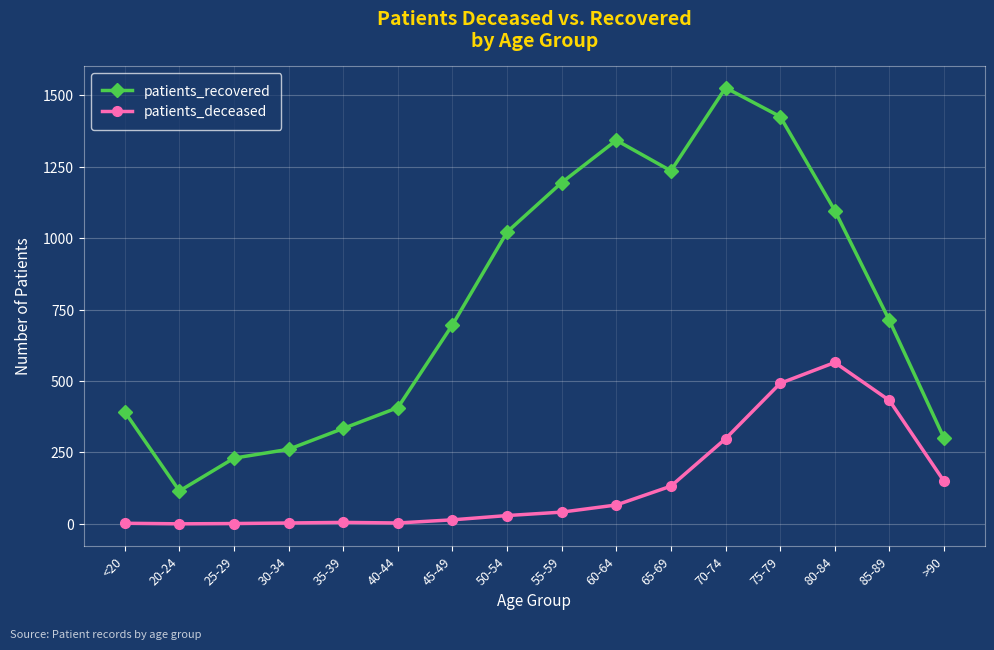

True or false: patients_deceased has a value of 66 at 60-64.

True